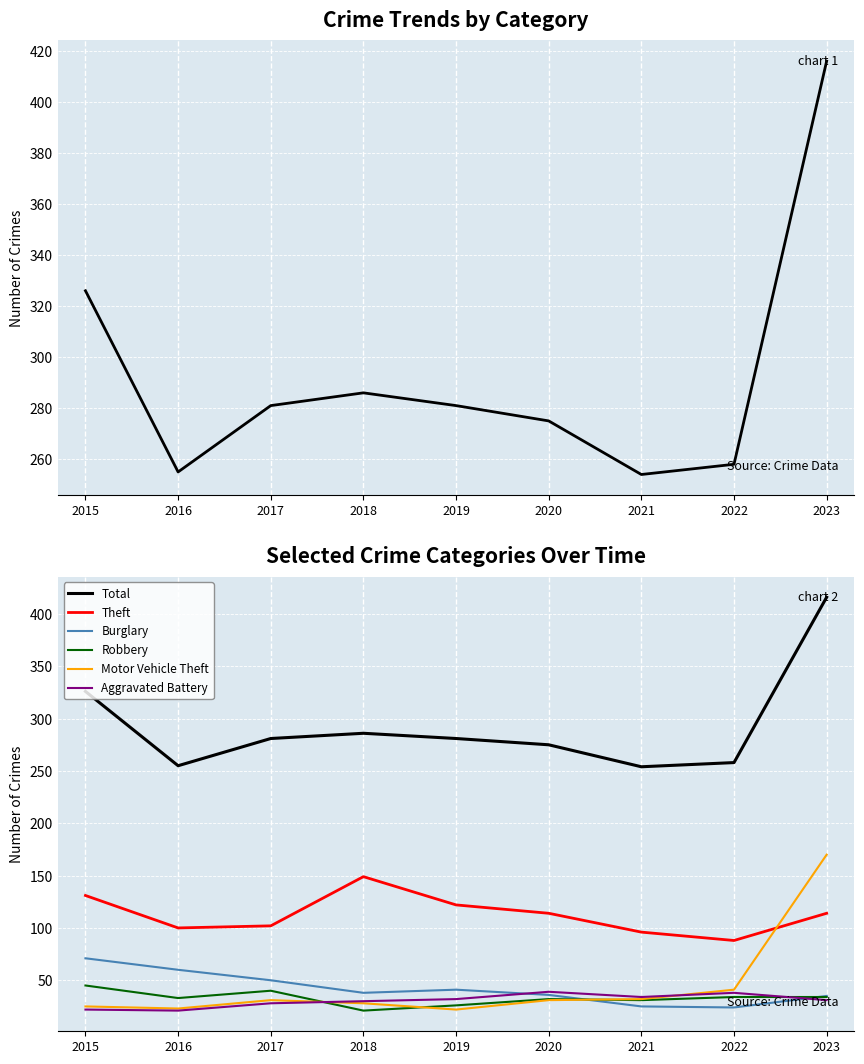

How many series are shown in this chart?

6